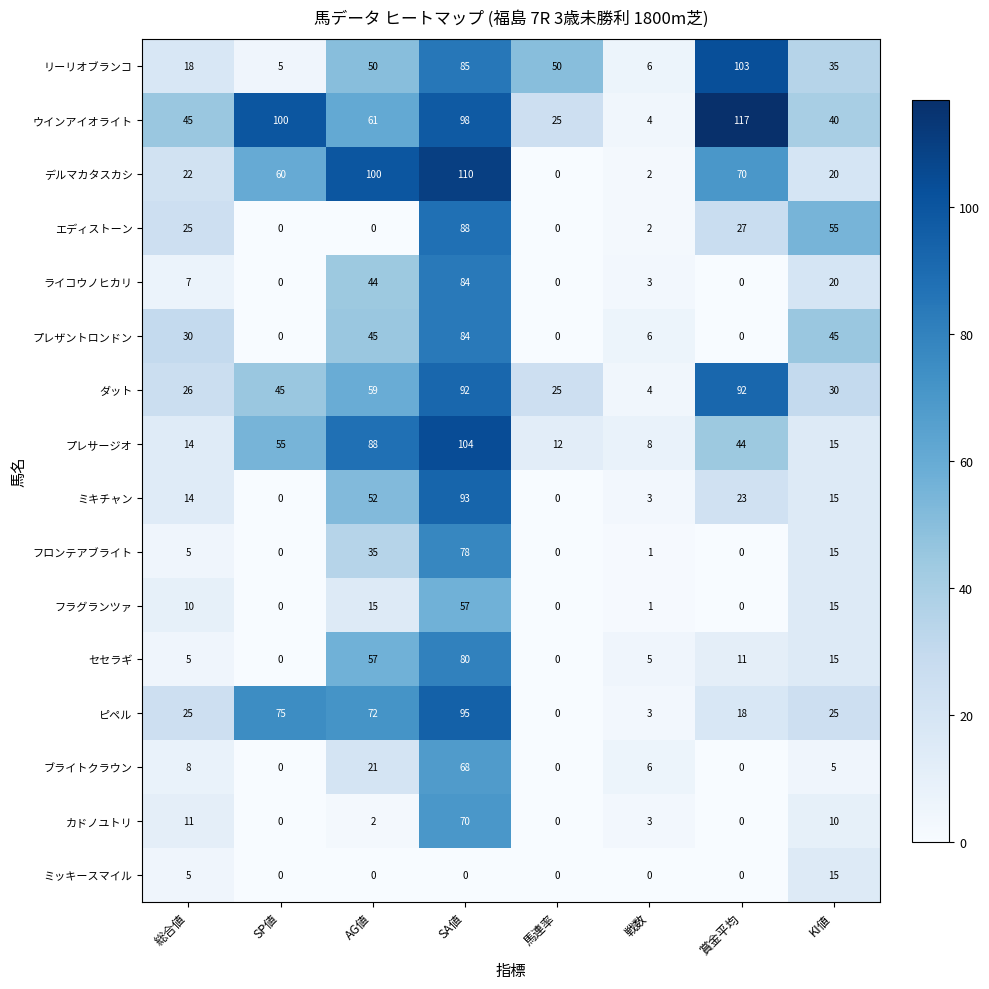

Which series has the widest spread of values?

ウインアイオライト